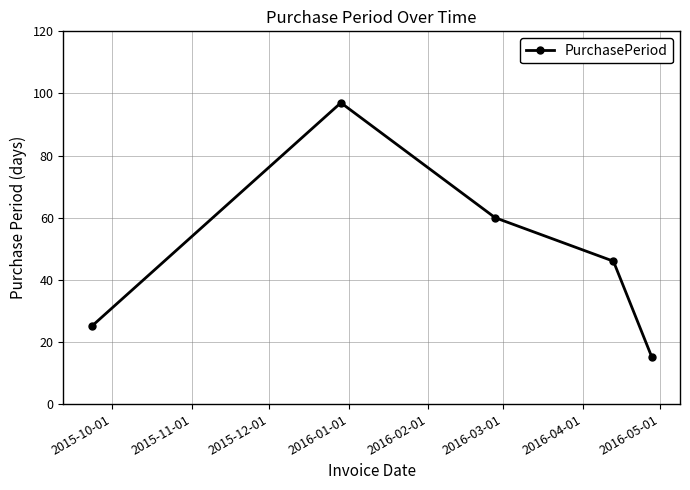

Reading left to right, transcribe all the data shown in this chart.

25	97	60	46	15